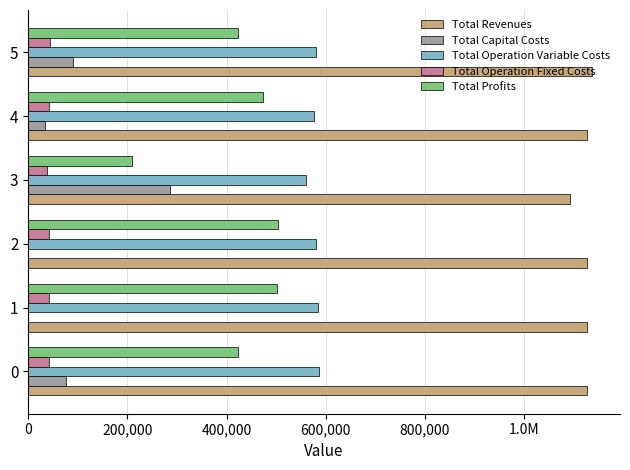

Which series has the widest spread of values?

Total Profits